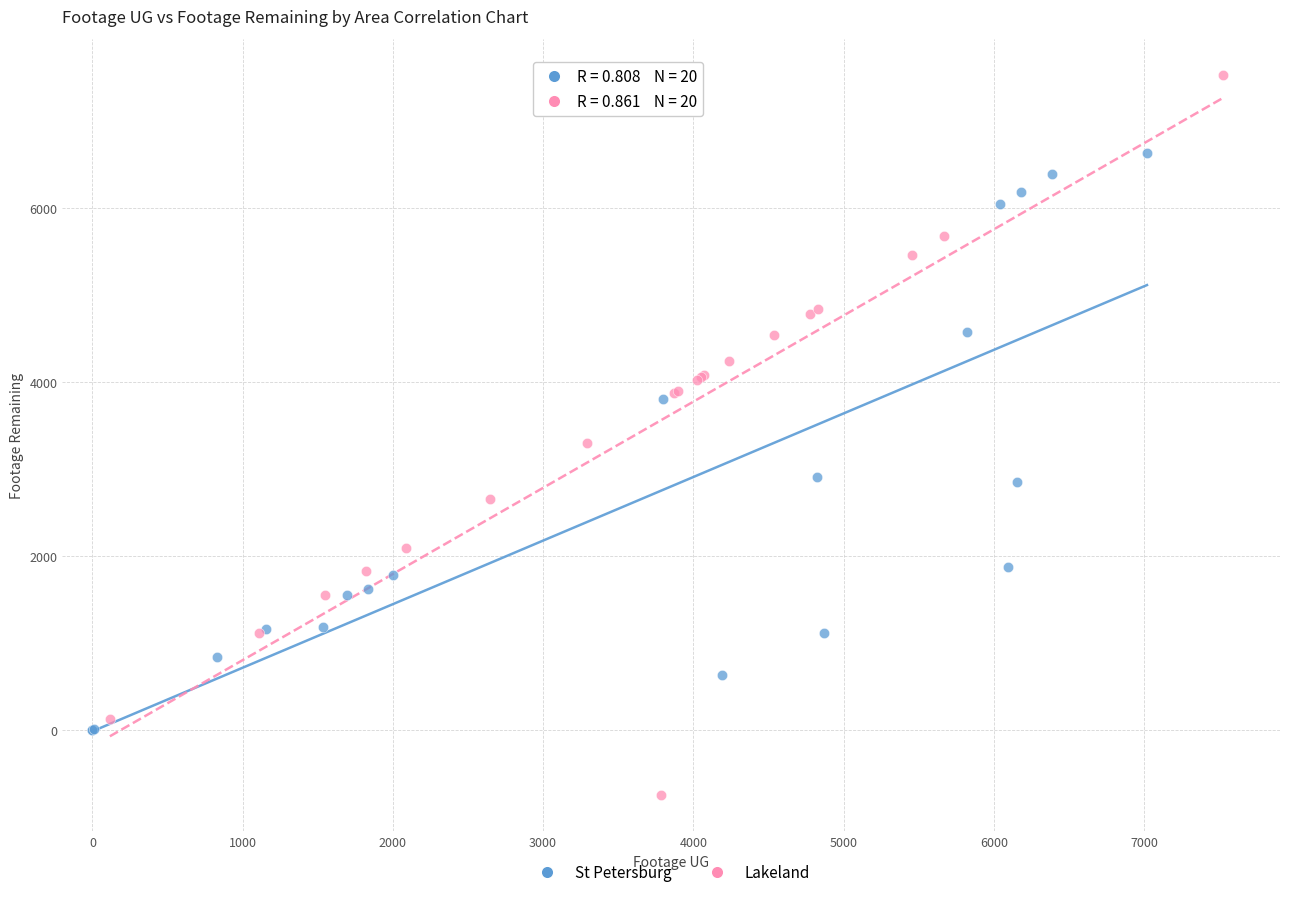

Which series has the largest Y range (max minus min)?

Lakeland